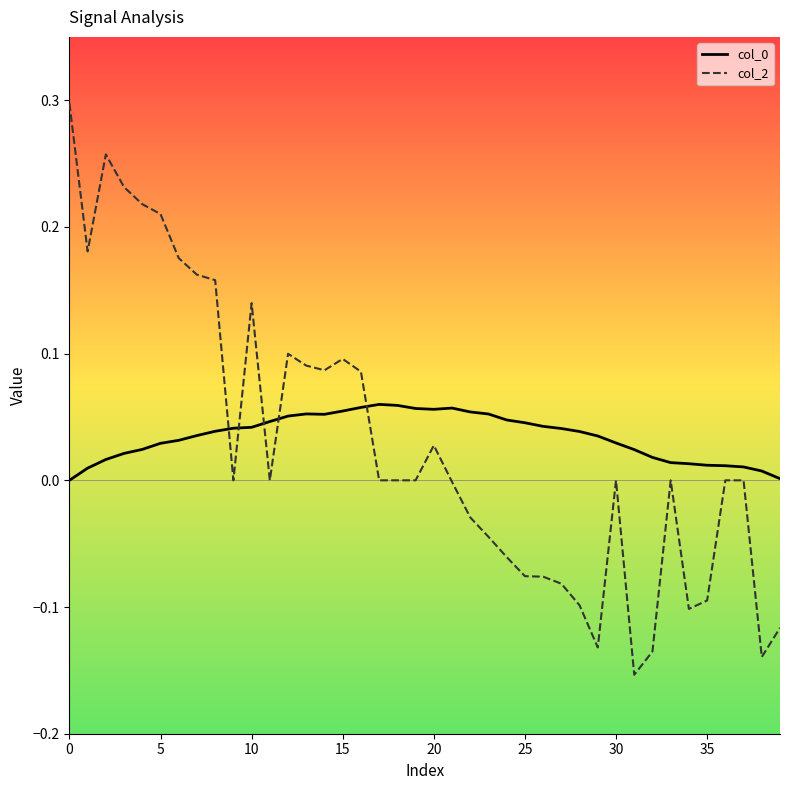

Which series has the largest range (max minus min)?

col_2